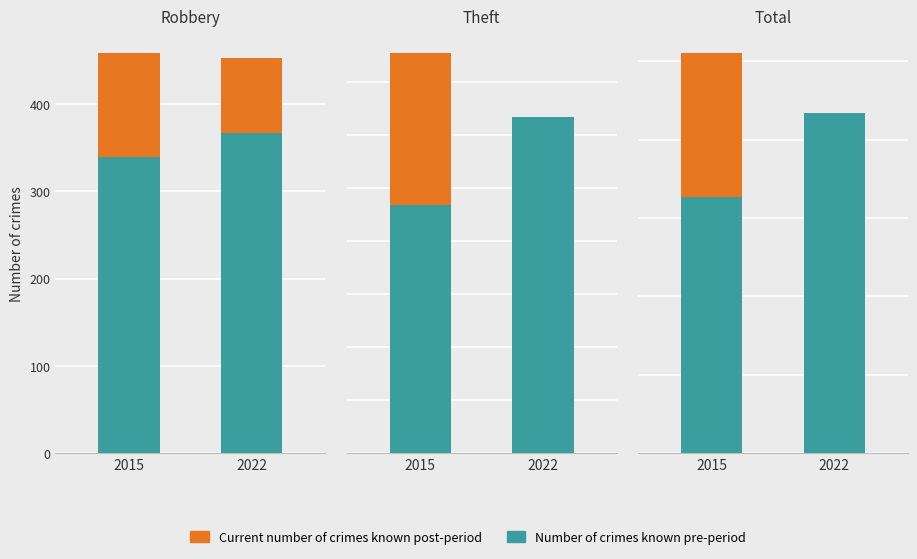

What is the difference between the Current number of crimes known post-period values at 2022 and 2015?

914